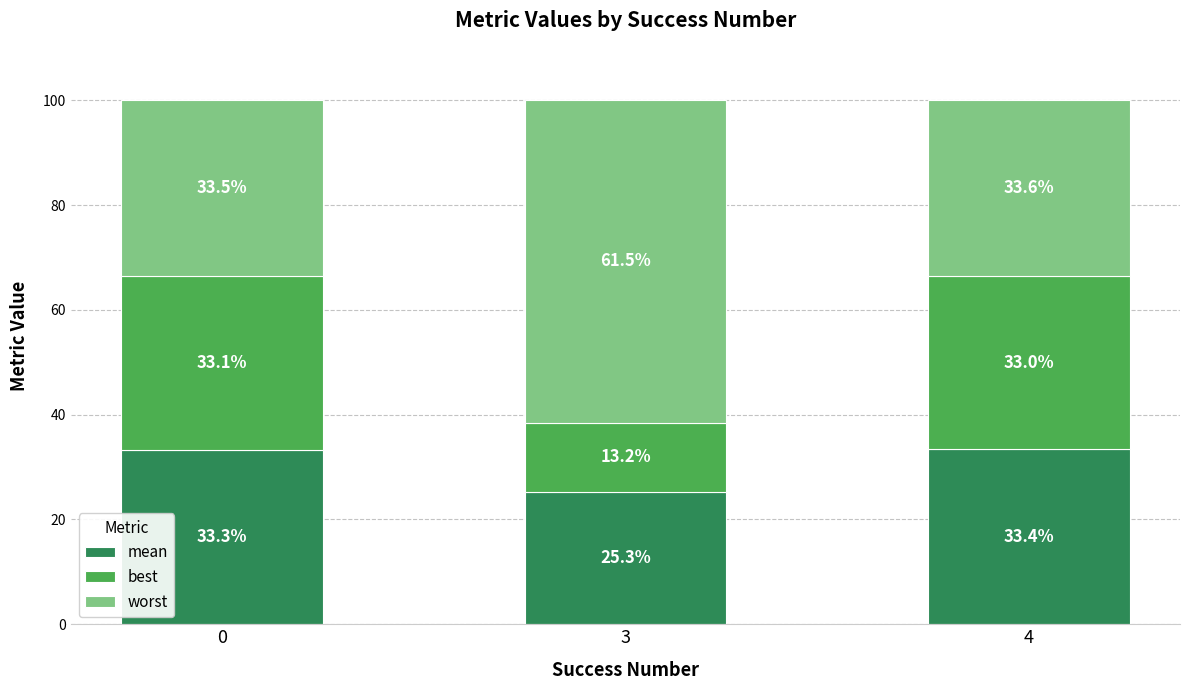

What is the average value of the mean series?

30.7